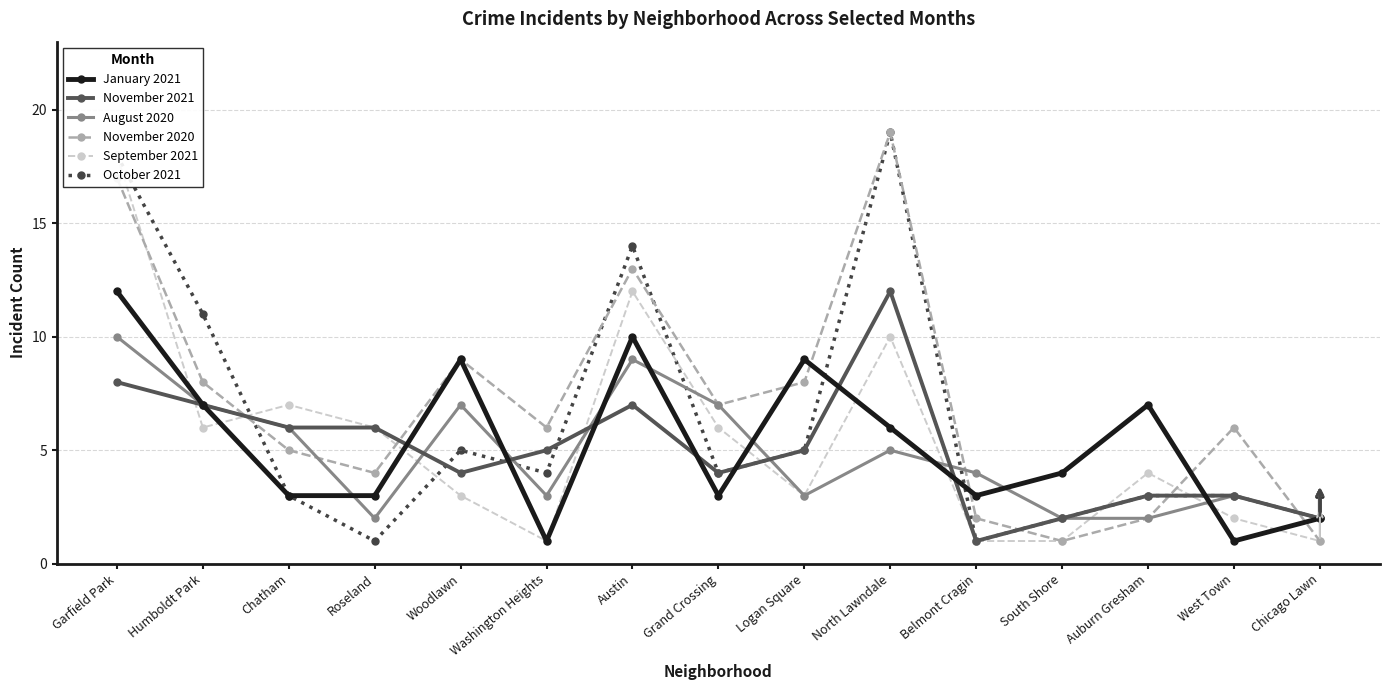

What is the difference between the second highest and second lowest values in the January 2021 series?

9